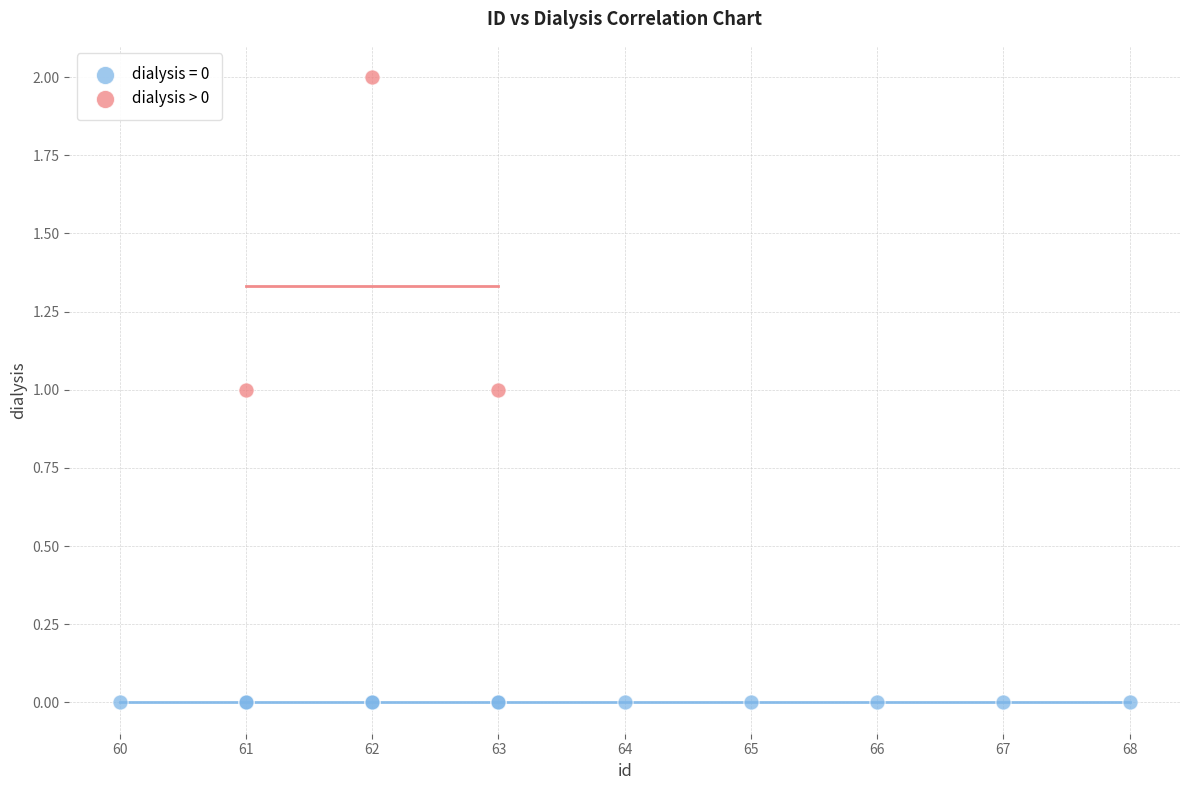

Which series contains the lowest Y value?

dialysis = 0